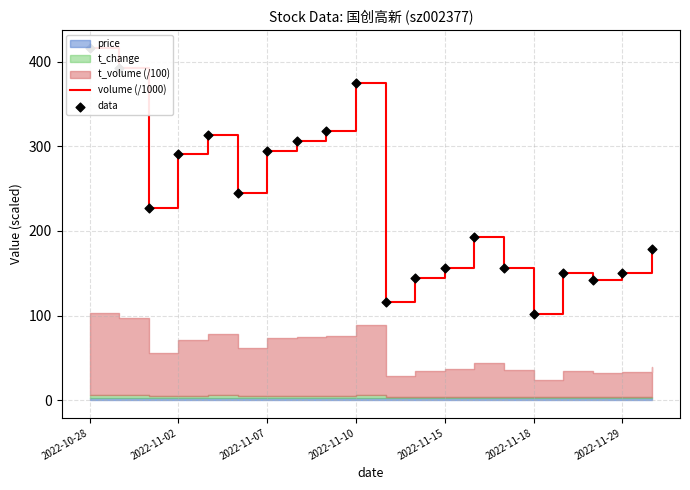

At which category is the sum across all series the highest?

2022-10-28